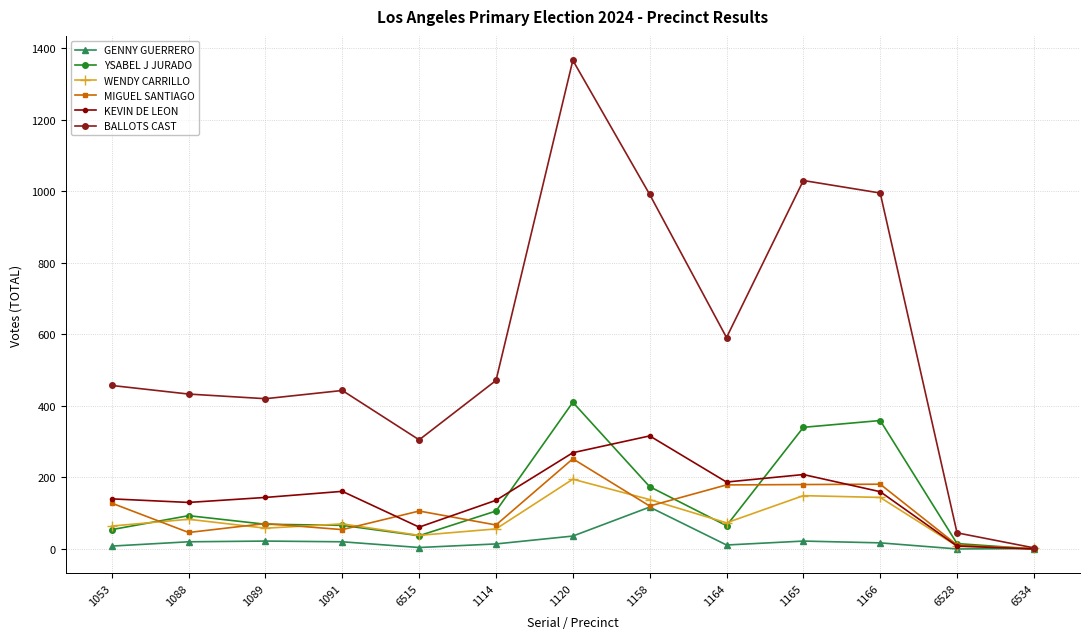

Is this an area chart (filled region under the line)?

No